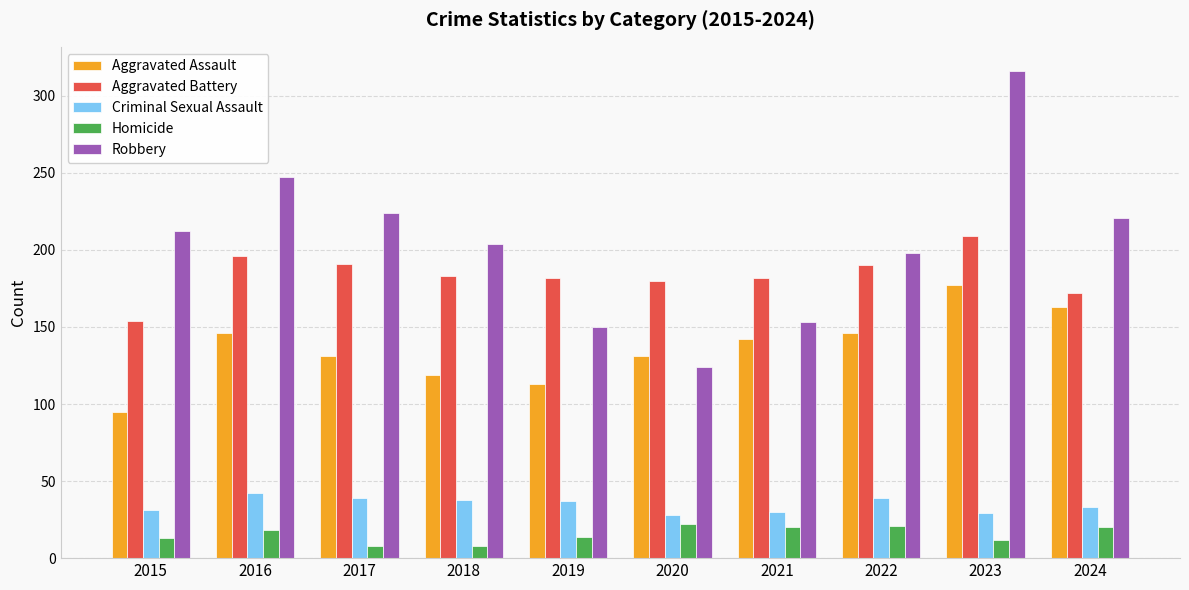

How many data points in Aggravated Assault are less than 142?

5